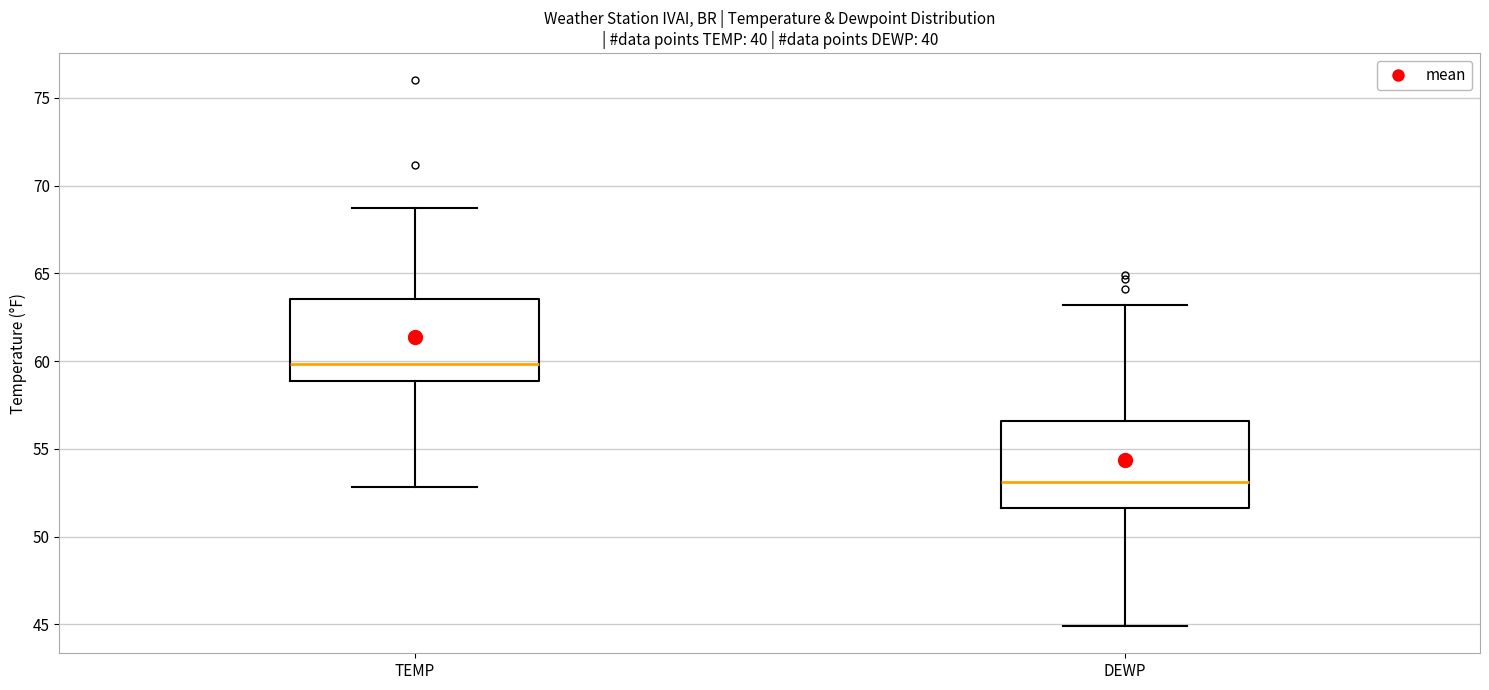

Reading left to right, transcribe this box plot: for each box, give where its median line is, the range the box spans, and where its two whiskers end, as read against the y-axis. The values are not printed on the chart, so give them approximately, as read against the axis.

TEMP: median 60.0, box 59.0 to 63.5, whiskers 53.0 to 68.5
DEWP: median 53.0, box 51.5 to 56.5, whiskers 45.0 to 63.0